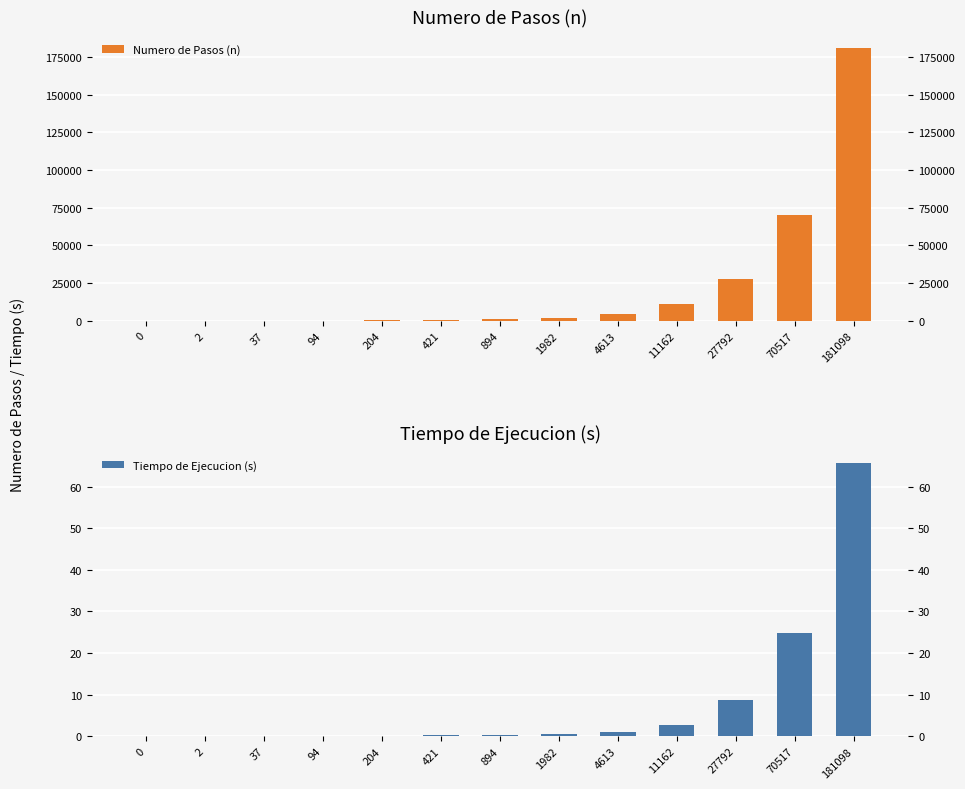

Rank the series by their maximum value, from highest to lowest.

Numero de Pasos (n), Tiempo de Ejecucion (s)